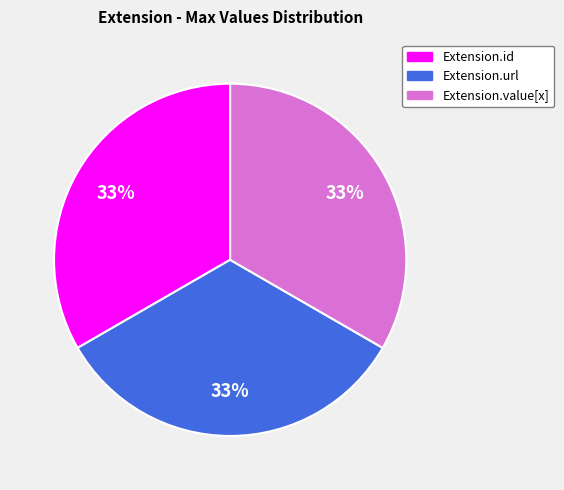

Is there any slice that represents more than half of the pie?

No